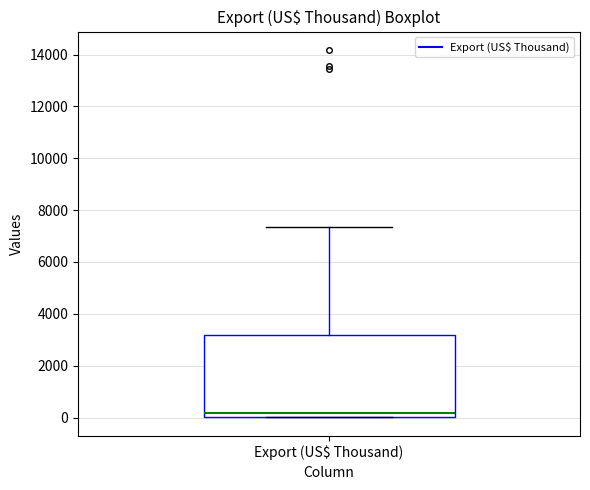

Transcribe this box plot: give where the median line is, the range the box spans, and where the two whiskers end, as read against the y-axis. The values are not printed on the chart, so give them approximately, as read against the axis.

median 200, box 0 to 3200, whiskers 0 to 7400